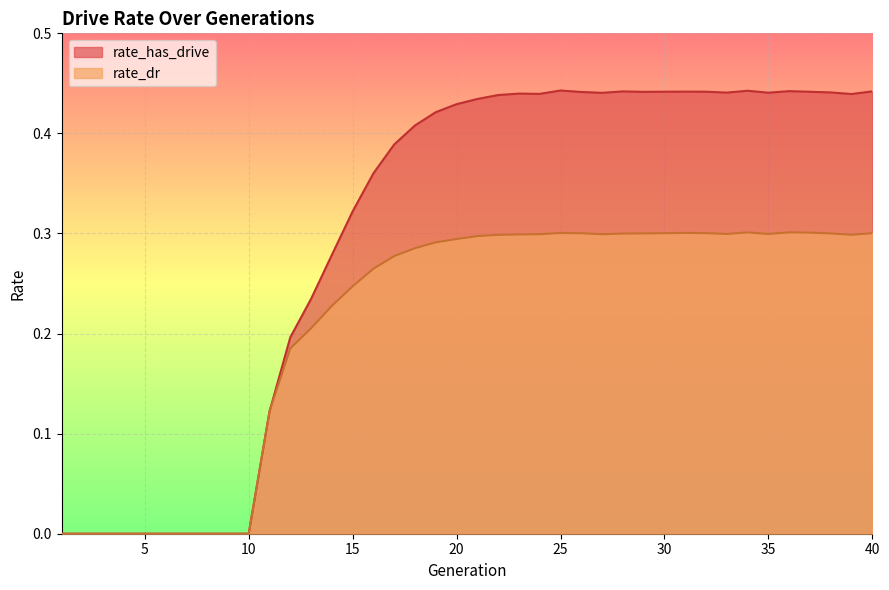

Which category has the highest value in the rate_has_drive series?

25